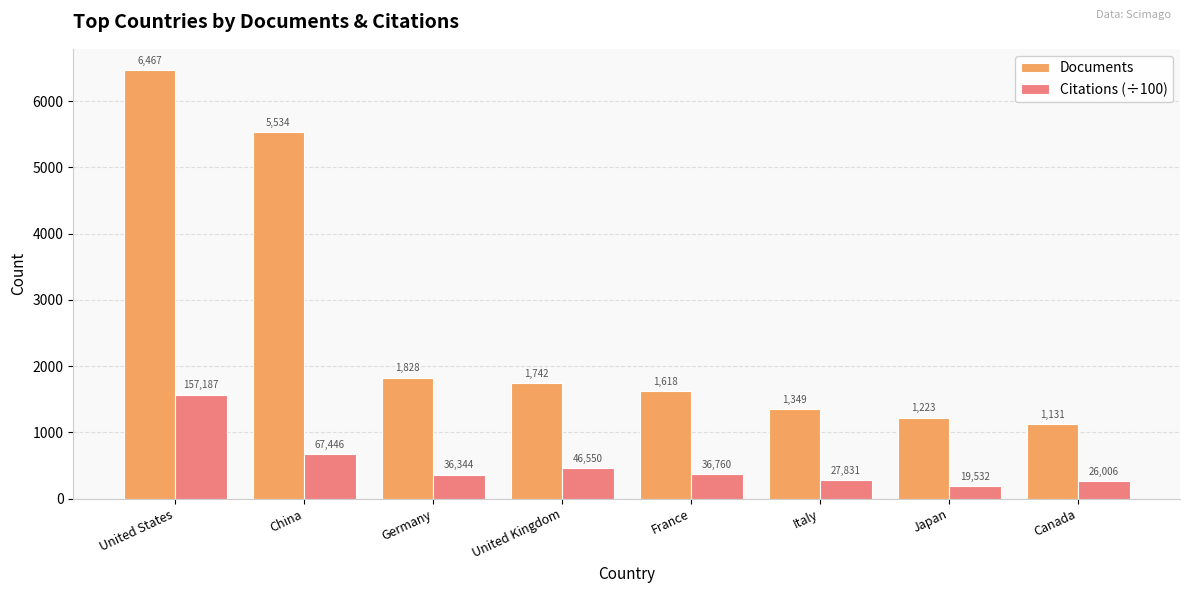

What is the approximate value of Citations (÷100) at Italy?

278.3